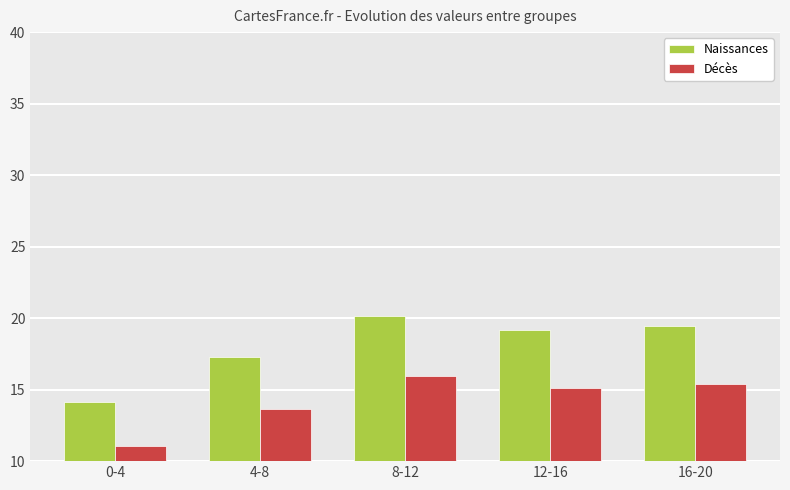

Rank the series by their maximum value, from highest to lowest.

Naissances, Décès